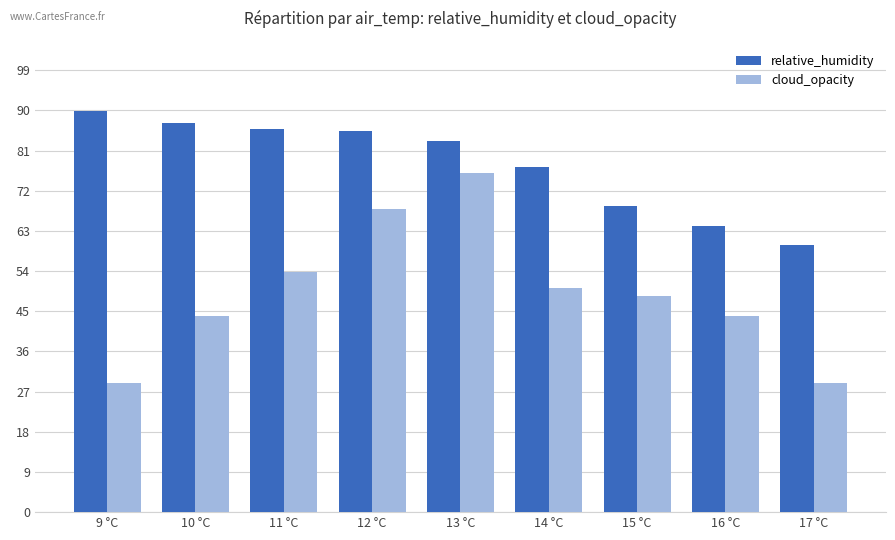

List the series in order of their overall mean, lowest first.

cloud_opacity, relative_humidity